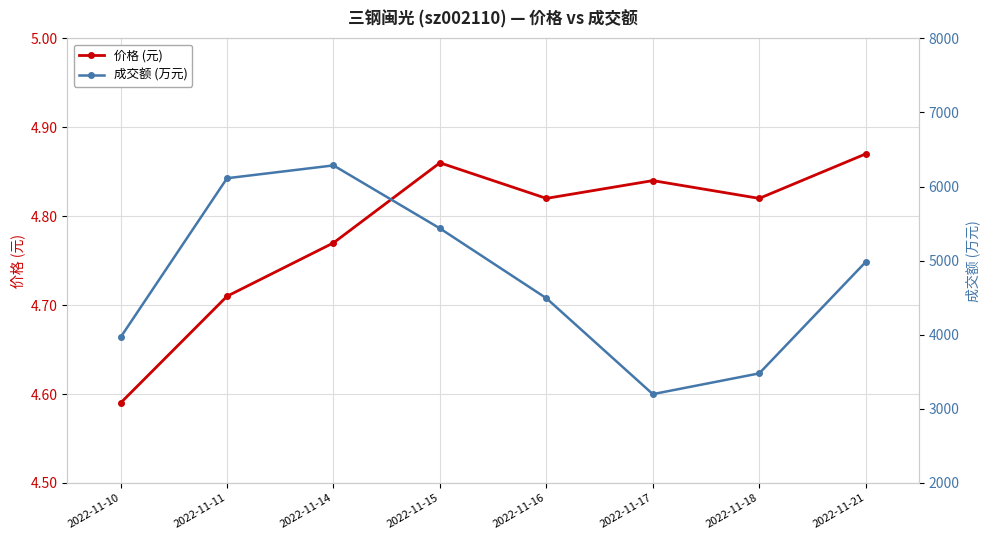

Rank the series at 2022-11-16 from lowest to highest value.

价格 (元), 成交额 (万元)